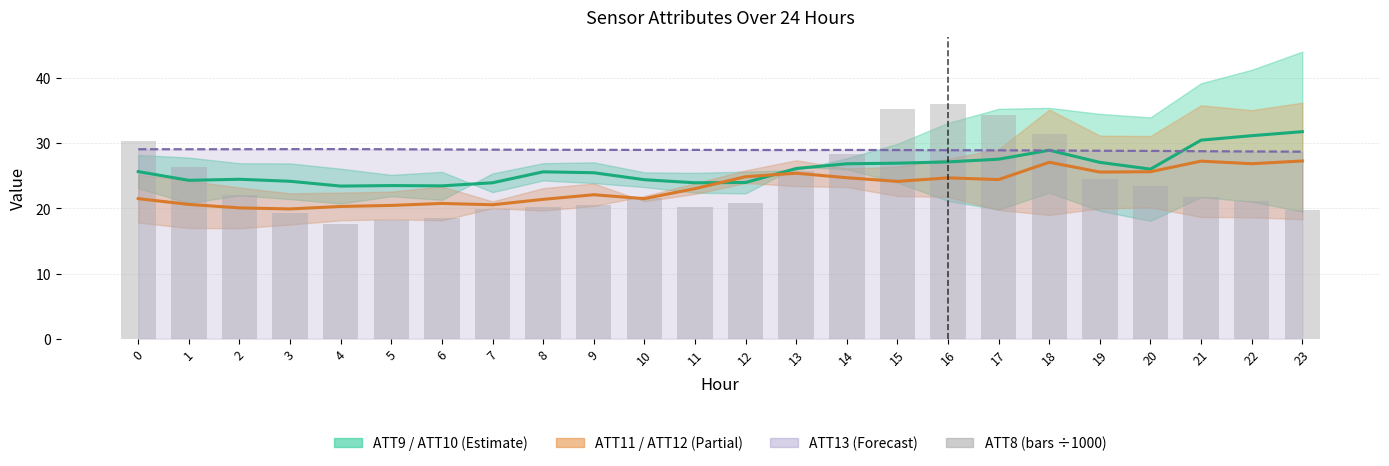

Rank the series by their average value, from lowest to highest.

ATT12, ATT8 (÷1000), ATT10